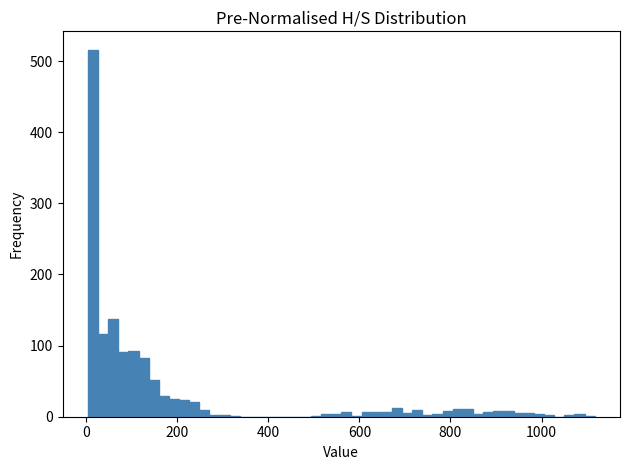

Read against the x-axis, roughly where is the centre of the tallest bar?

20